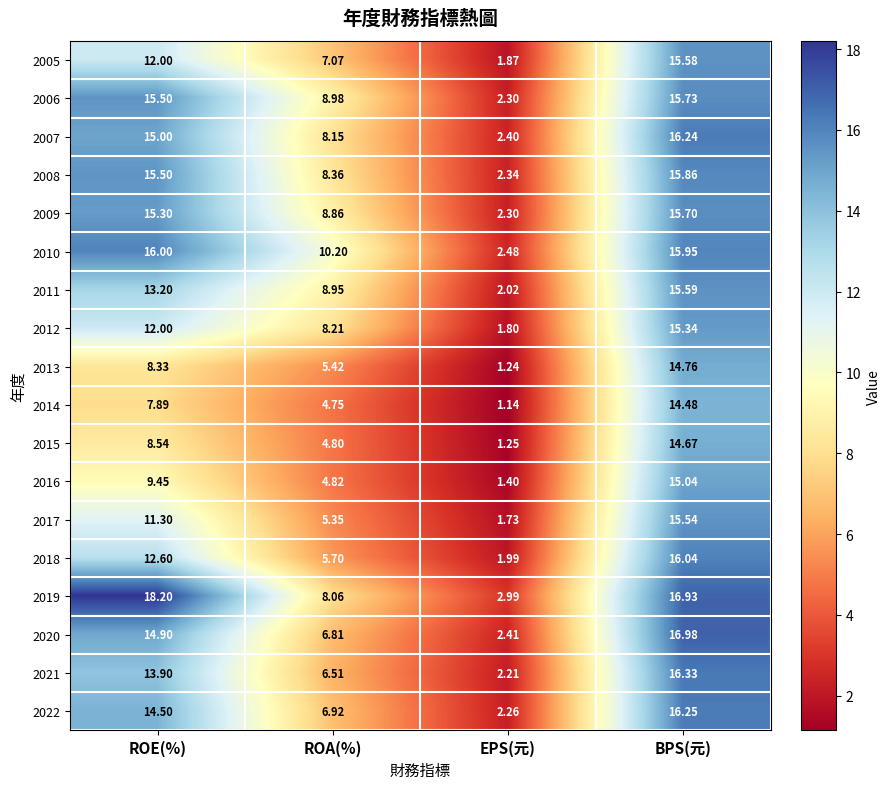

Where does the 2013 series first go above 8?

ROE(%)